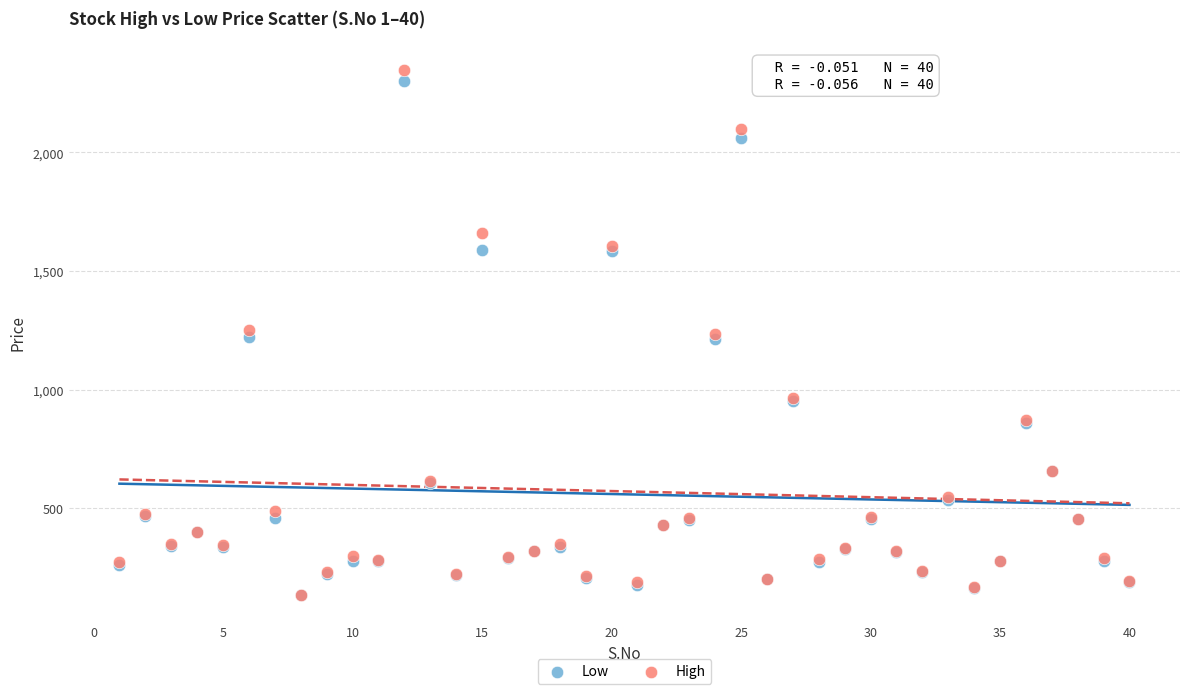

What are all the series names shown in the legend?

Low, High